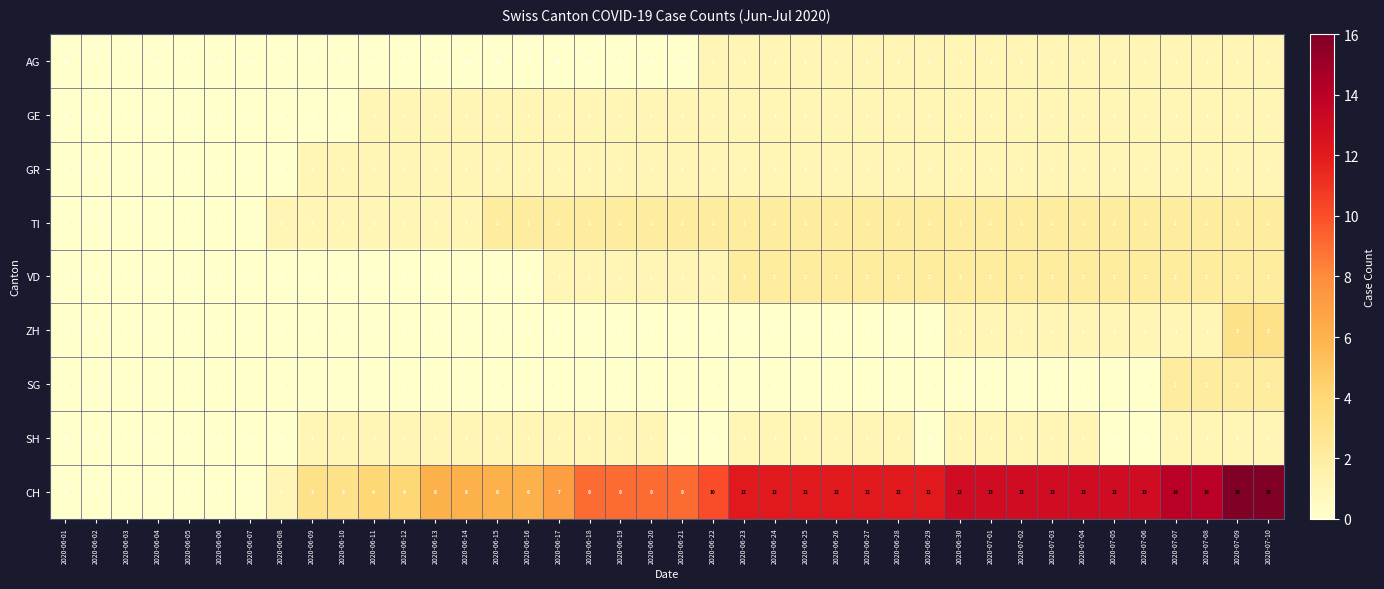

What is the difference between the maximum and second lowest values in the ZH series?

3